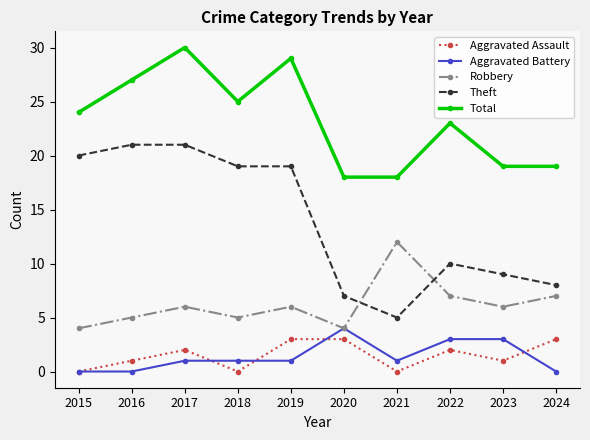

Between 2017 and 2018, which series saw the biggest shift?

Total